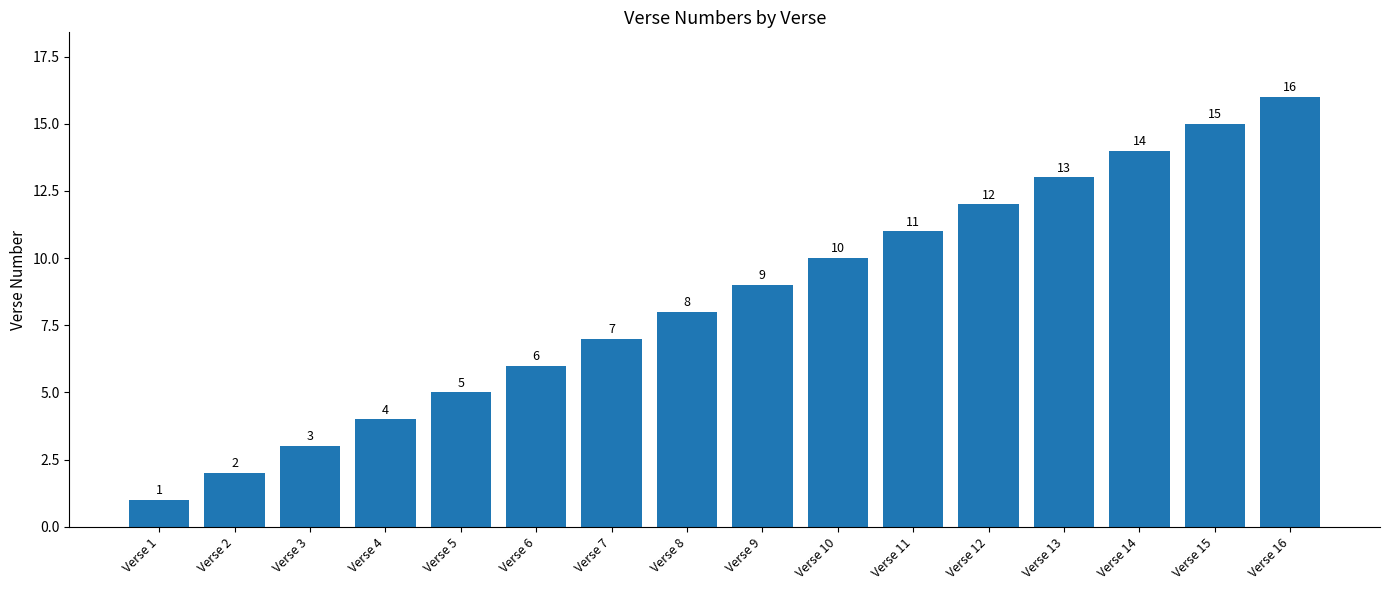

What is the difference between the second highest and minimum values?

14